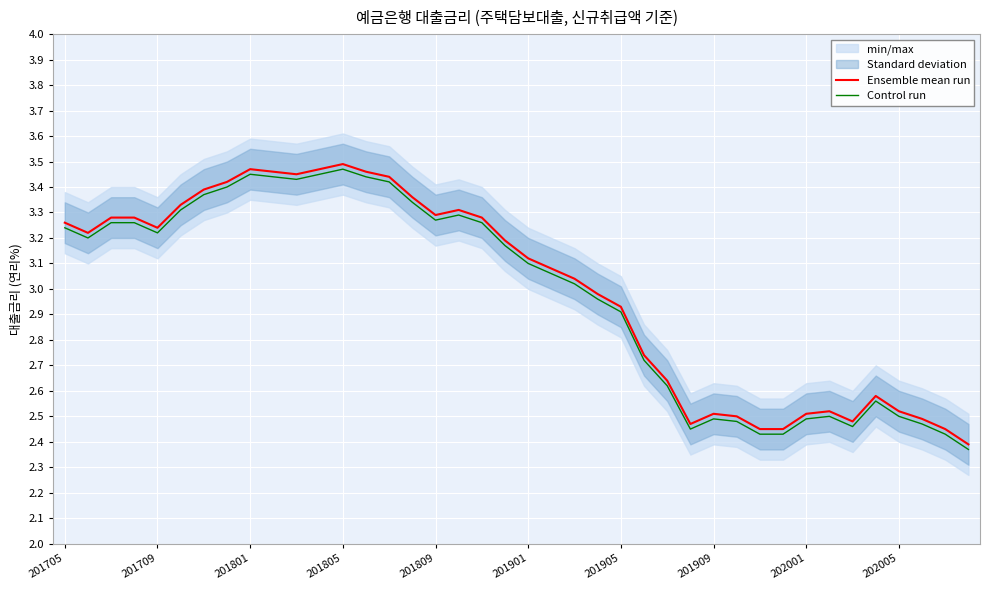

Rank the series by their average value, from highest to lowest.

Ensemble mean run, Control run